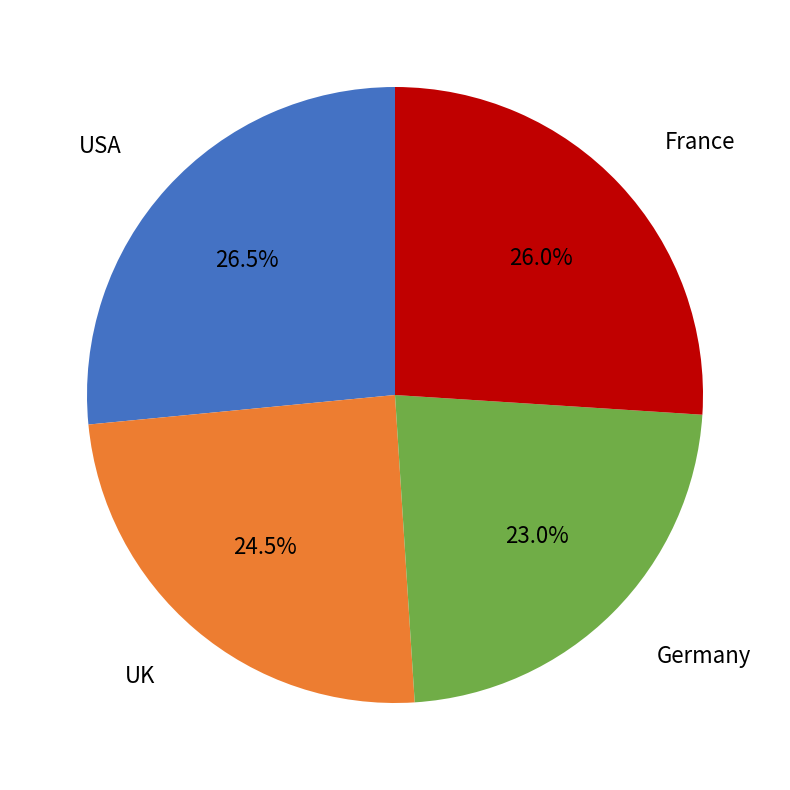

What is the smallest slice in the pie chart?

Germany